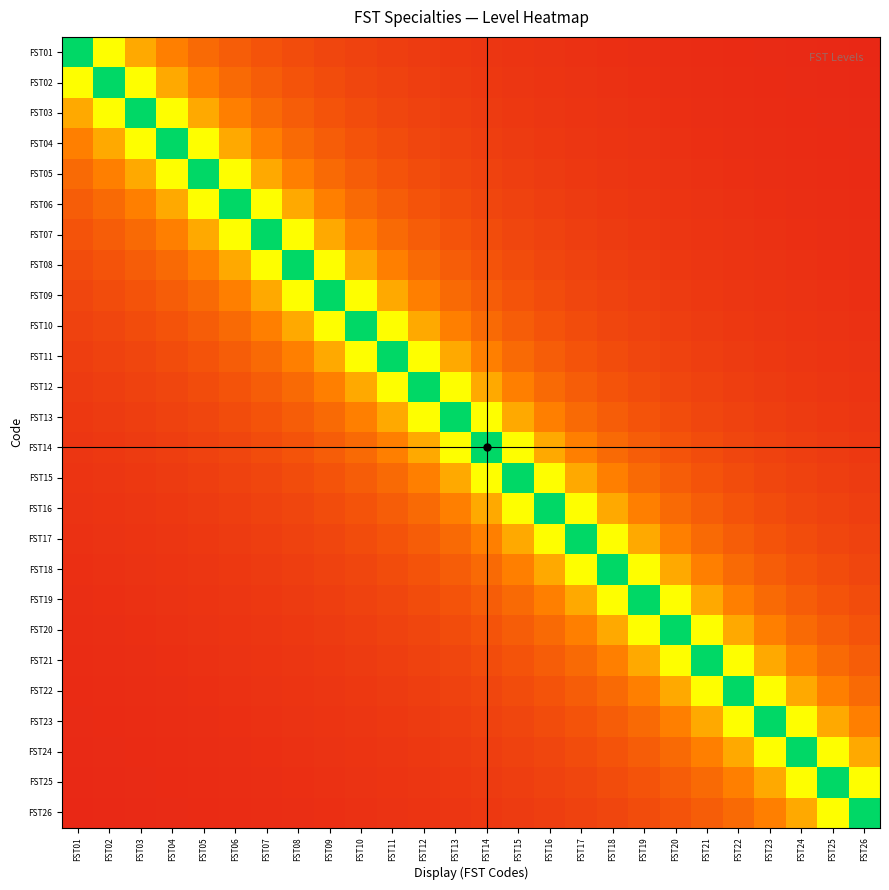

Which has a higher value, FST25 or FST19?

FST19